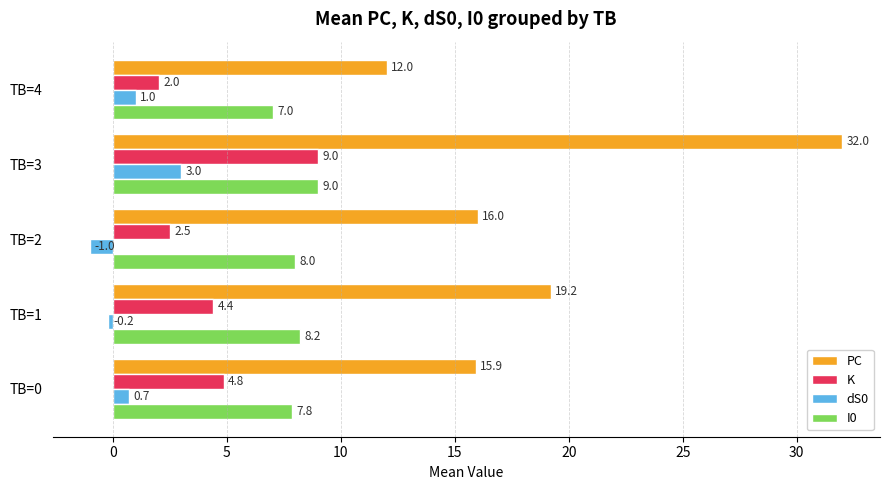

True or false: dS0 has a value of 4.1 at TB=3.

False